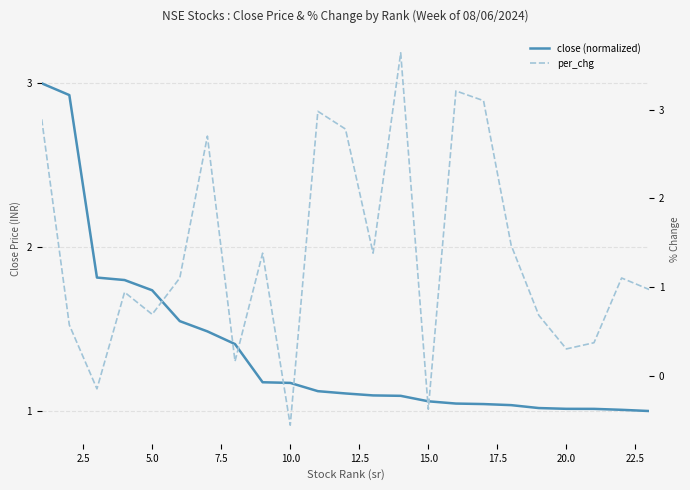

Which series has the largest total across all categories?

close (normalized)